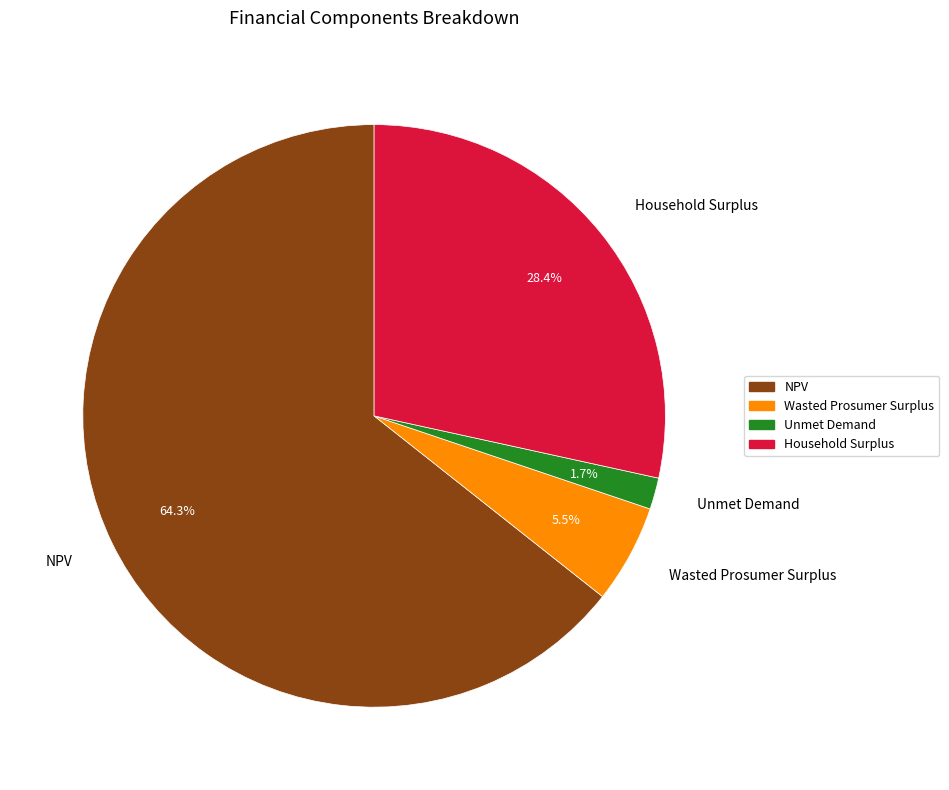

Which category has the smallest portion of the pie?

Unmet Demand